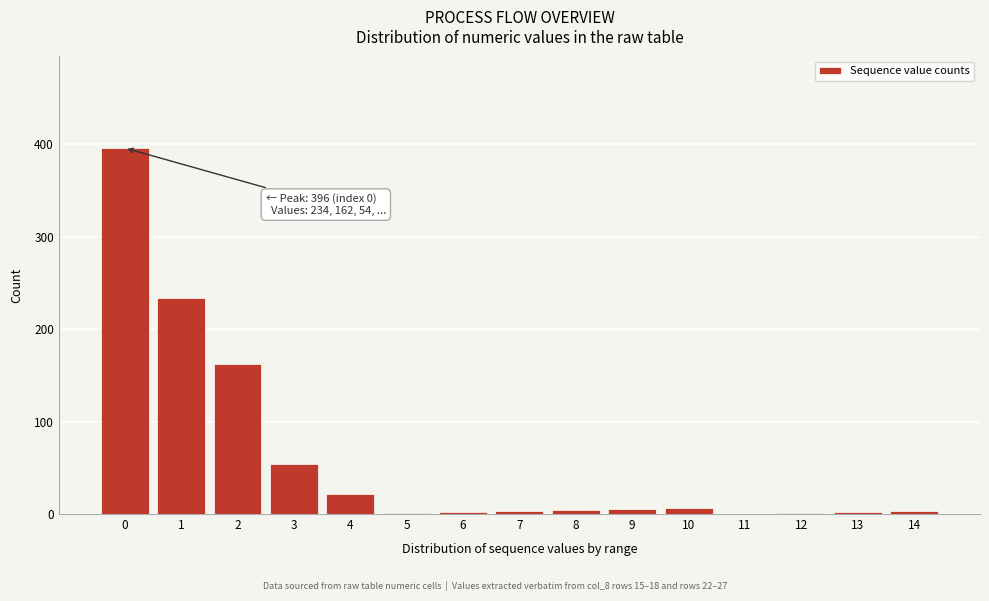

What is the greatest value displayed?

396